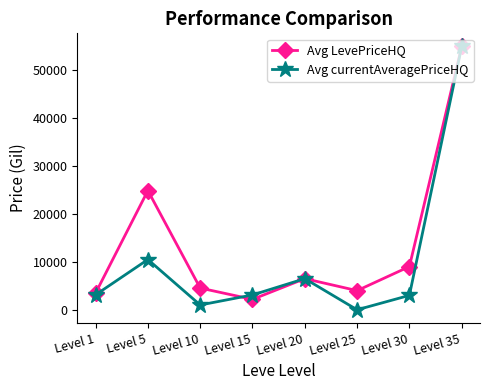

What is the spread (max minus min) of values at Level 25?

4000.0